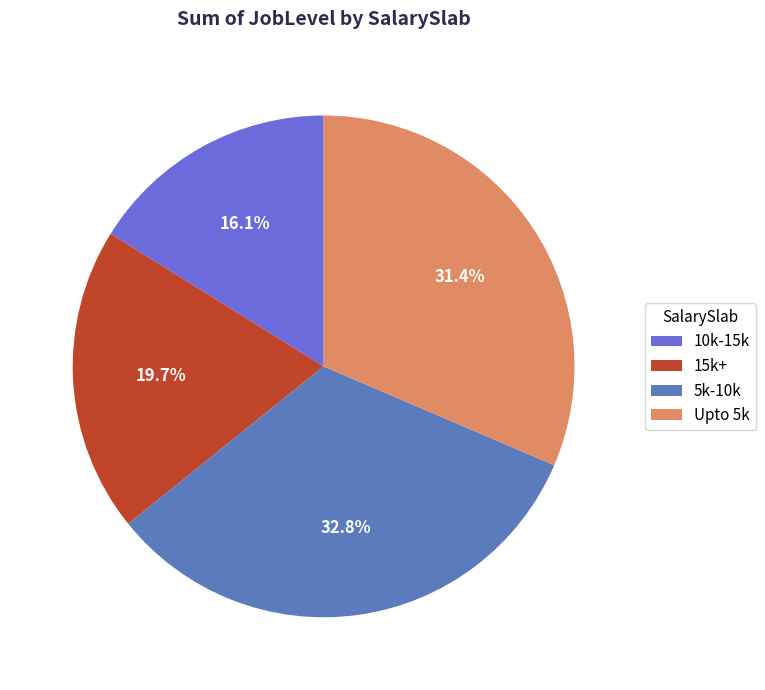

What percentage do 10k-15k and Upto 5k together represent?

47.6%